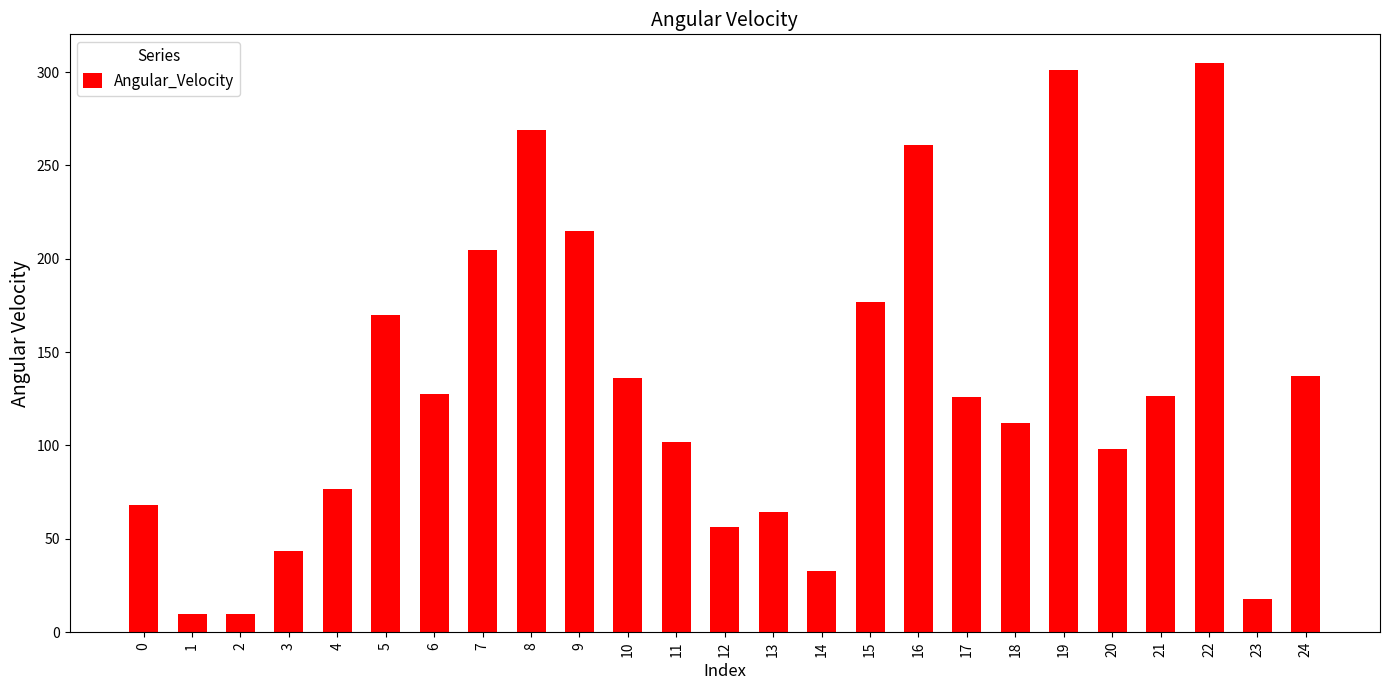

How many data points does each series have?

25